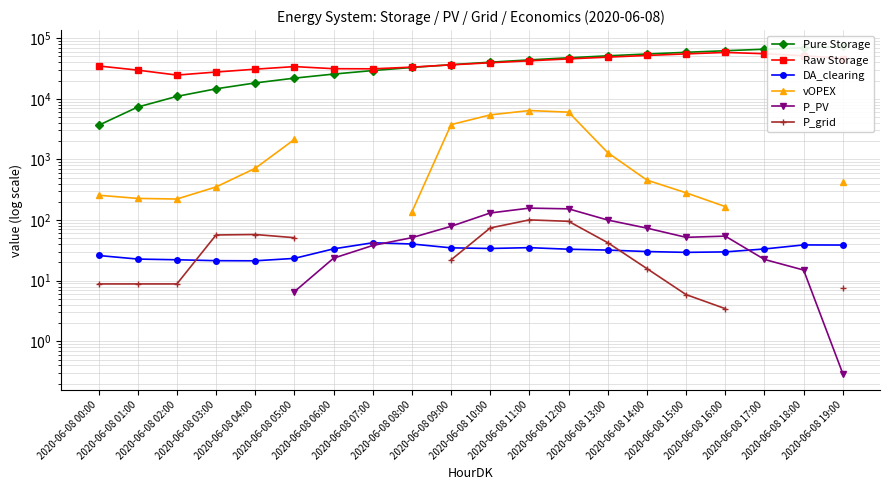

At how many categories does at least one series exceed 48510?

7